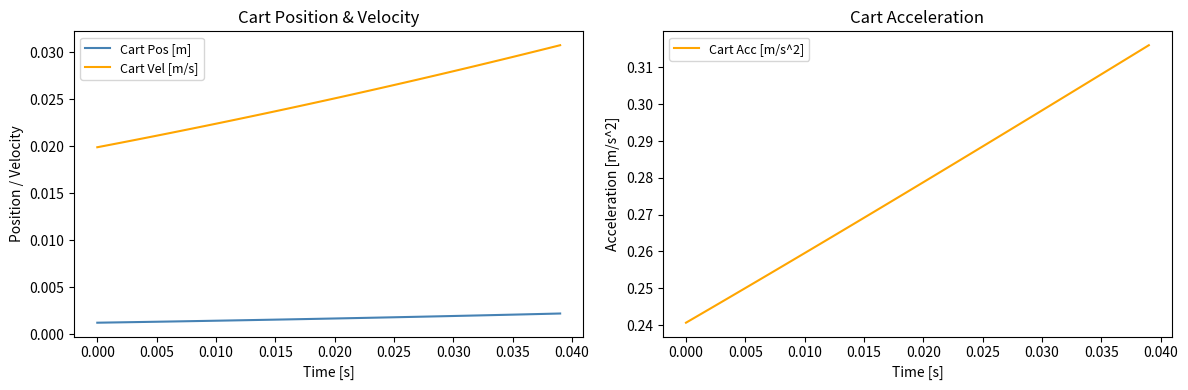

True or false: Cart Vel [m/s] and Cart Pos [m] intersect in this chart.

False